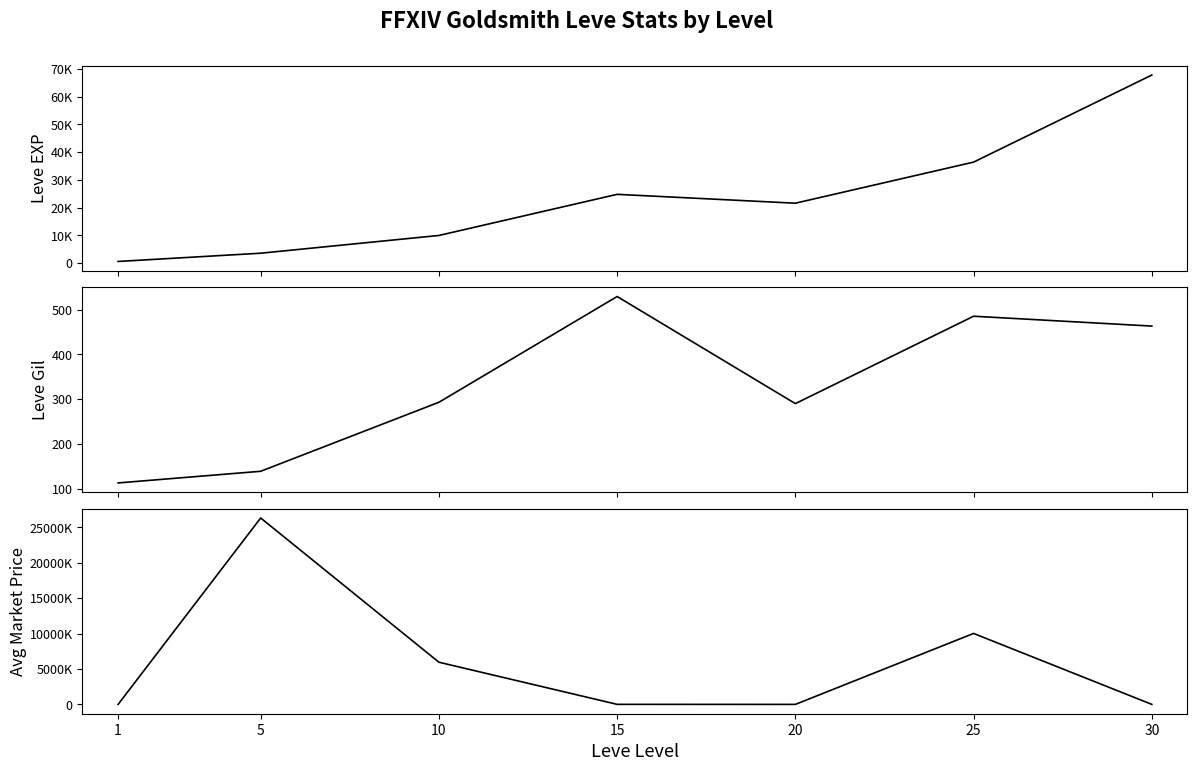

How many values in the Leve EXP series are below 21600?

3